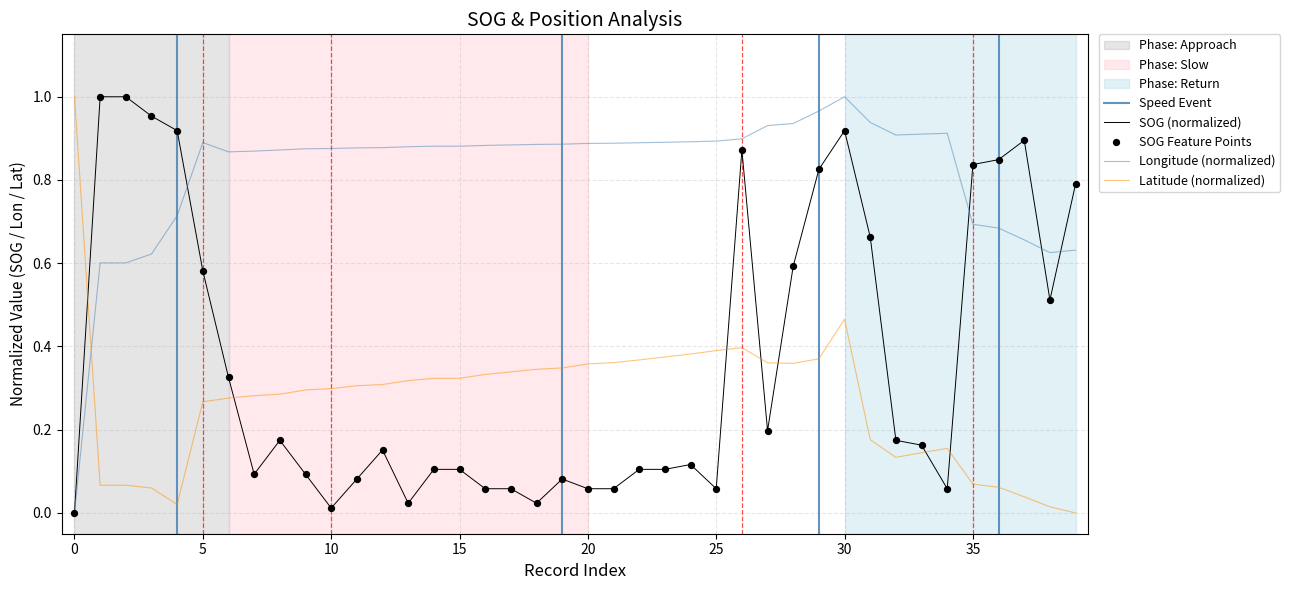

Between 20 and 30, which is larger?

30